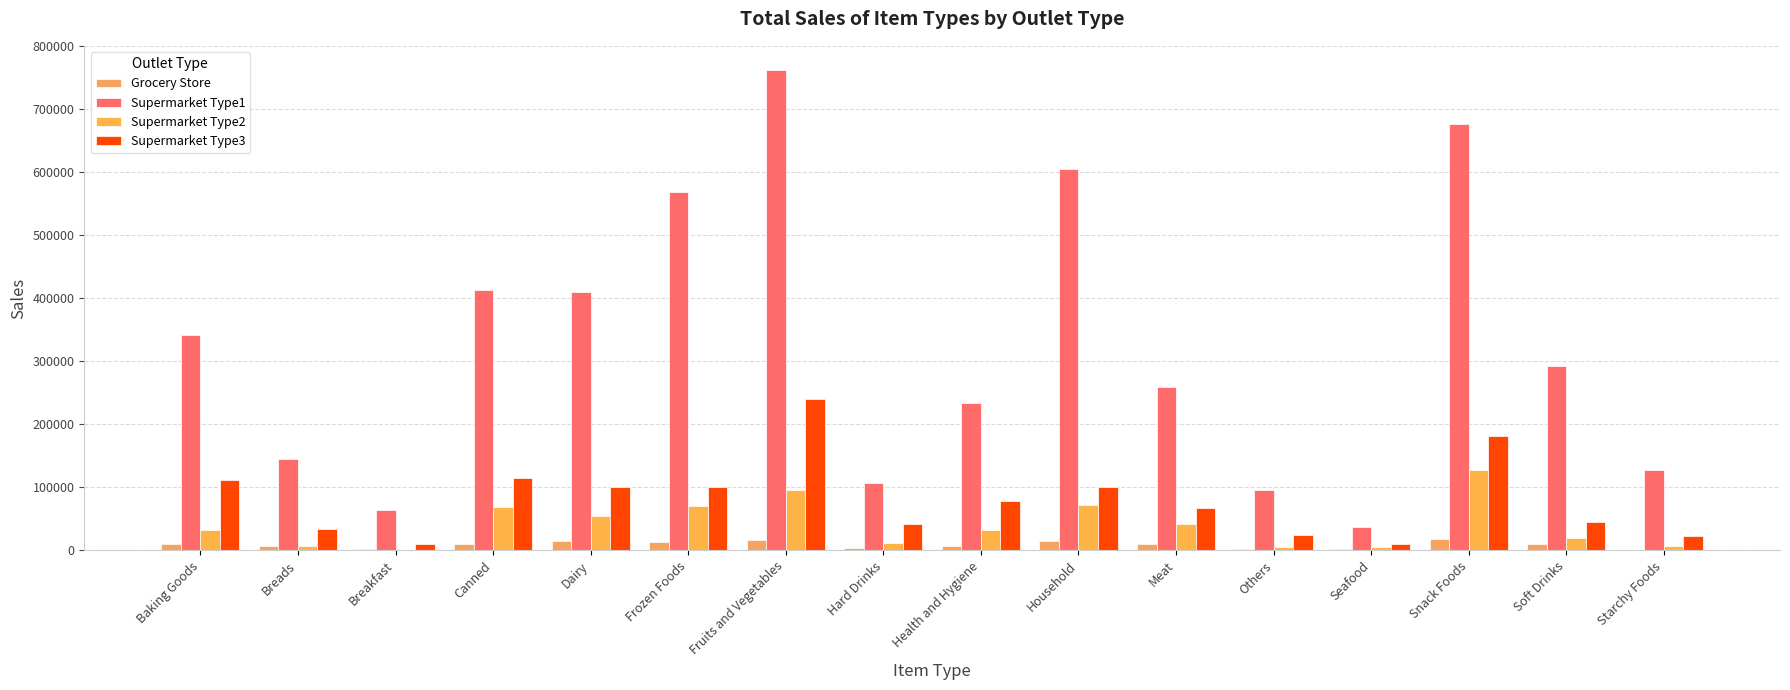

Are the bars horizontal?

No